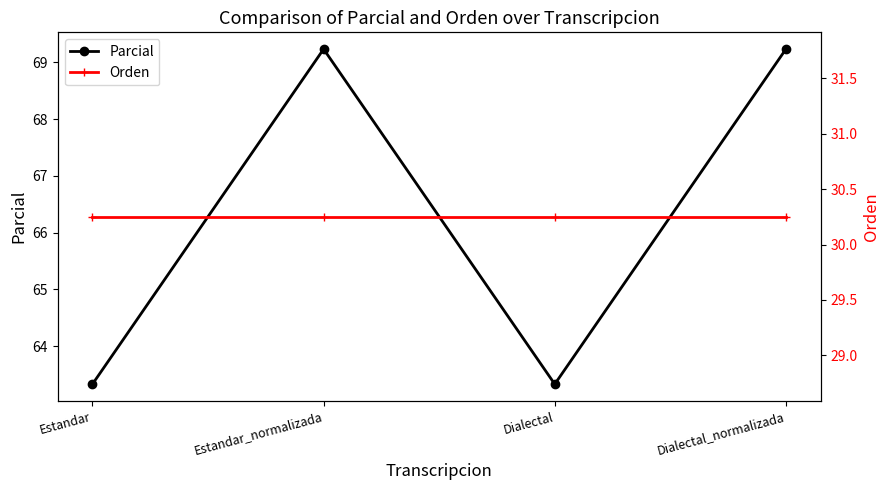

What is the total value across all series at Dialectal_normalizada?

99.5